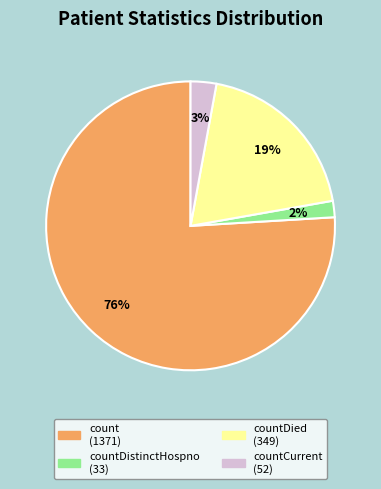

To the nearest percent, what is the difference between the largest and smallest slice percentages?

74%